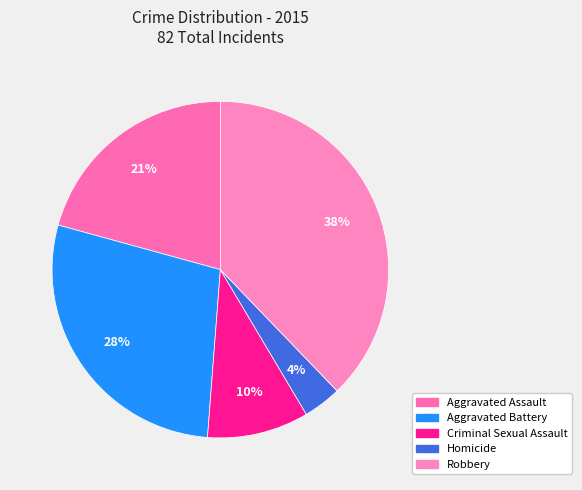

Is it true that Criminal Sexual Assault is 10% of the pie?

True